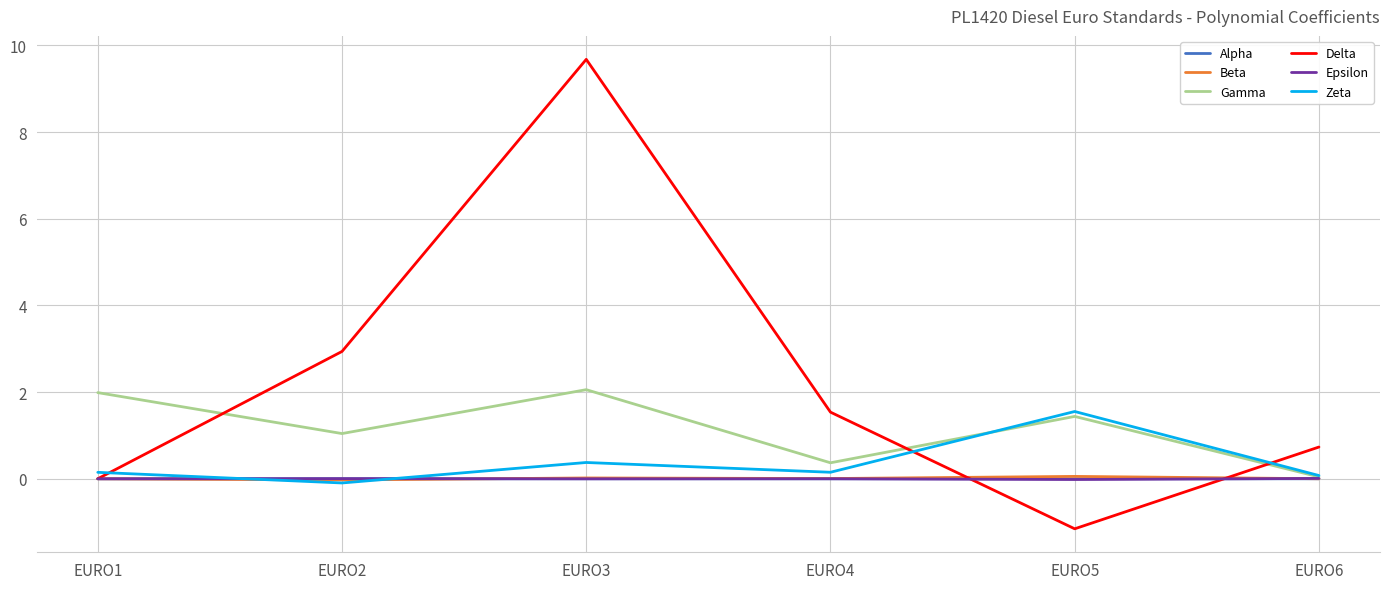

At which category is the sum across all series the highest?

EURO3